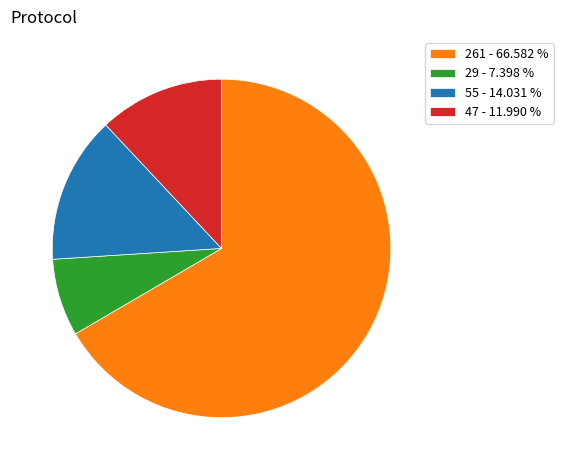

How many segments does this pie chart have?

4